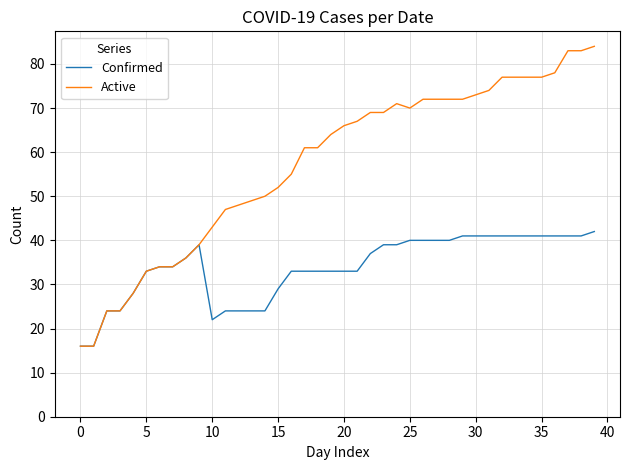

What is the difference between the maximum and minimum values in the Confirmed series?

26